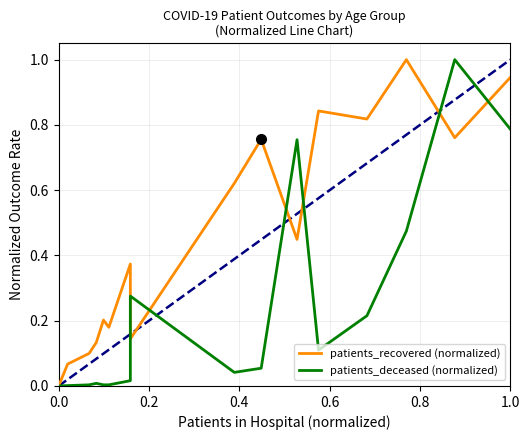

True or false: patients_deceased (normalized) has a value of 0.0 at 0.4.

False